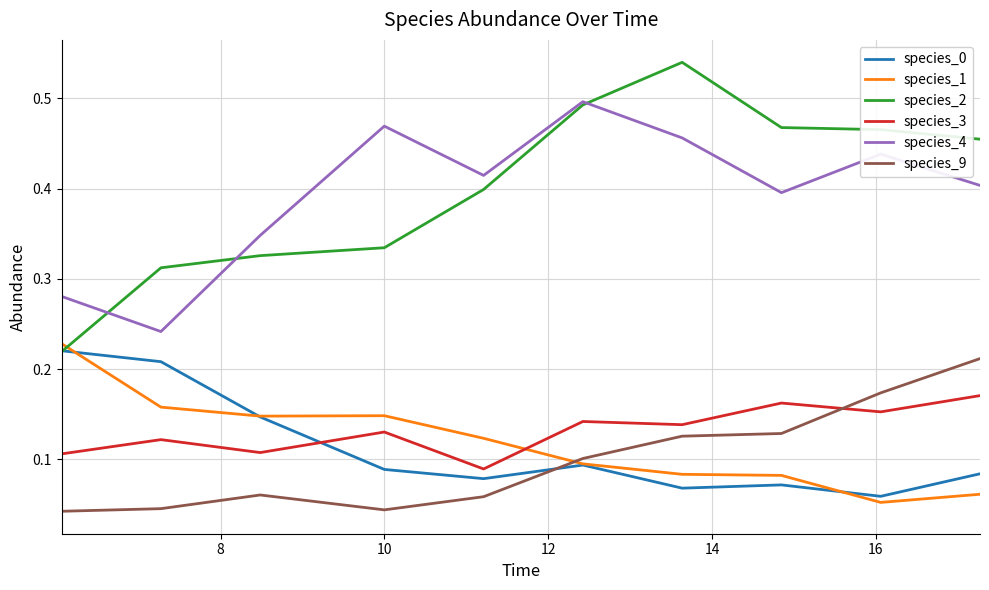

Which series has the largest range (max minus min)?

species_2